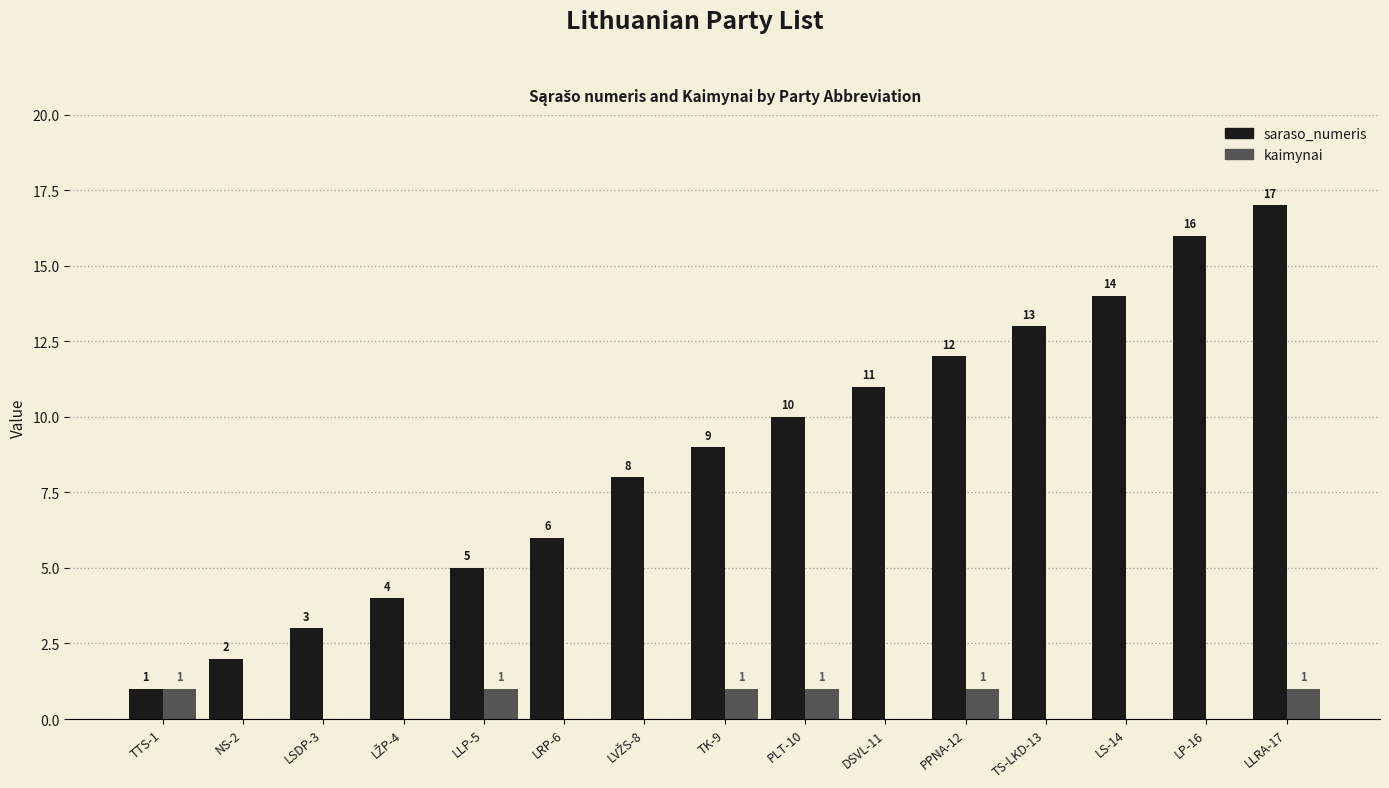

What is the greatest value displayed?

17